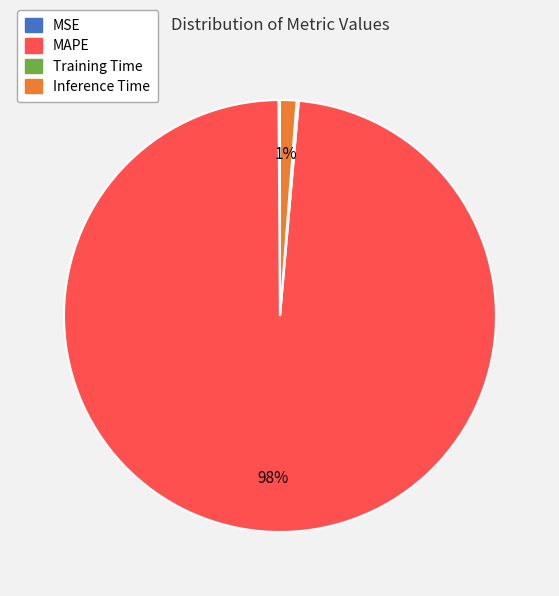

Is there any slice that represents more than half of the pie?

Yes